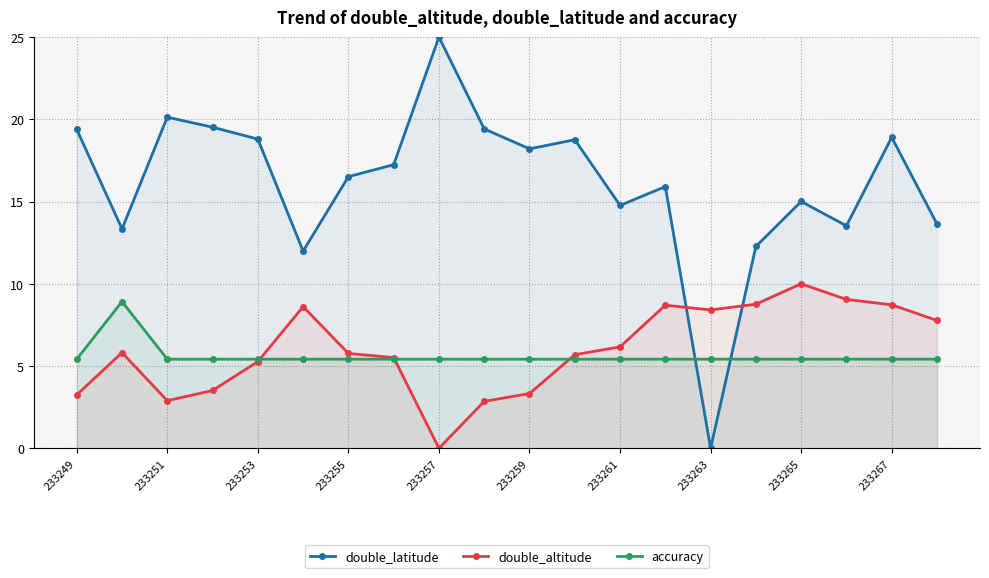

What are all the series names shown in the legend?

double_latitude, double_altitude, accuracy